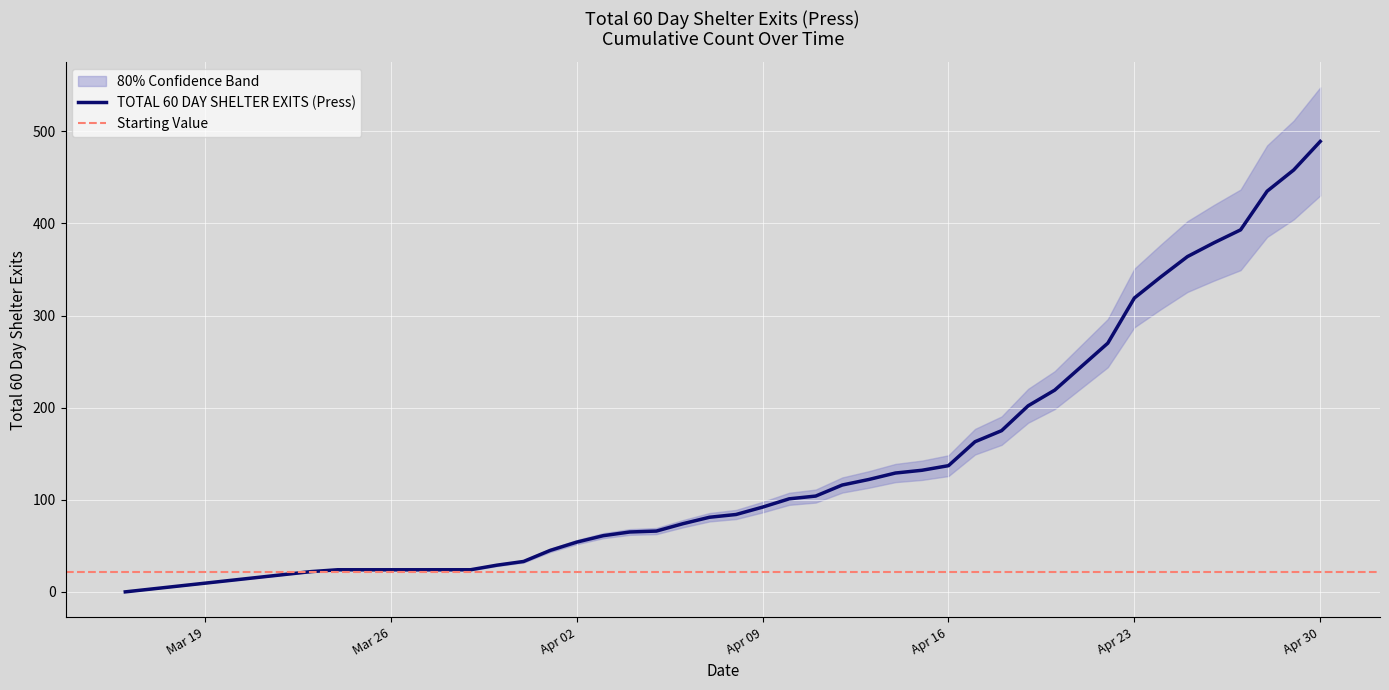

What is the ratio of the value at 2024-04-19 to the value at 2024-04-16?

1.5